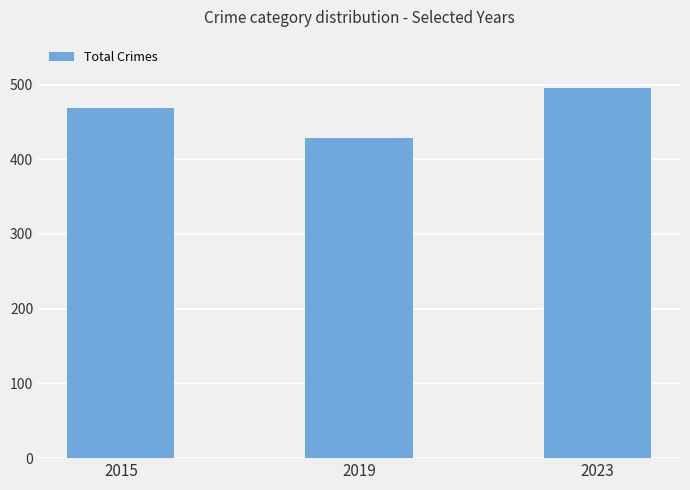

The chart shows a value of 782 at 2015. True or false?

False